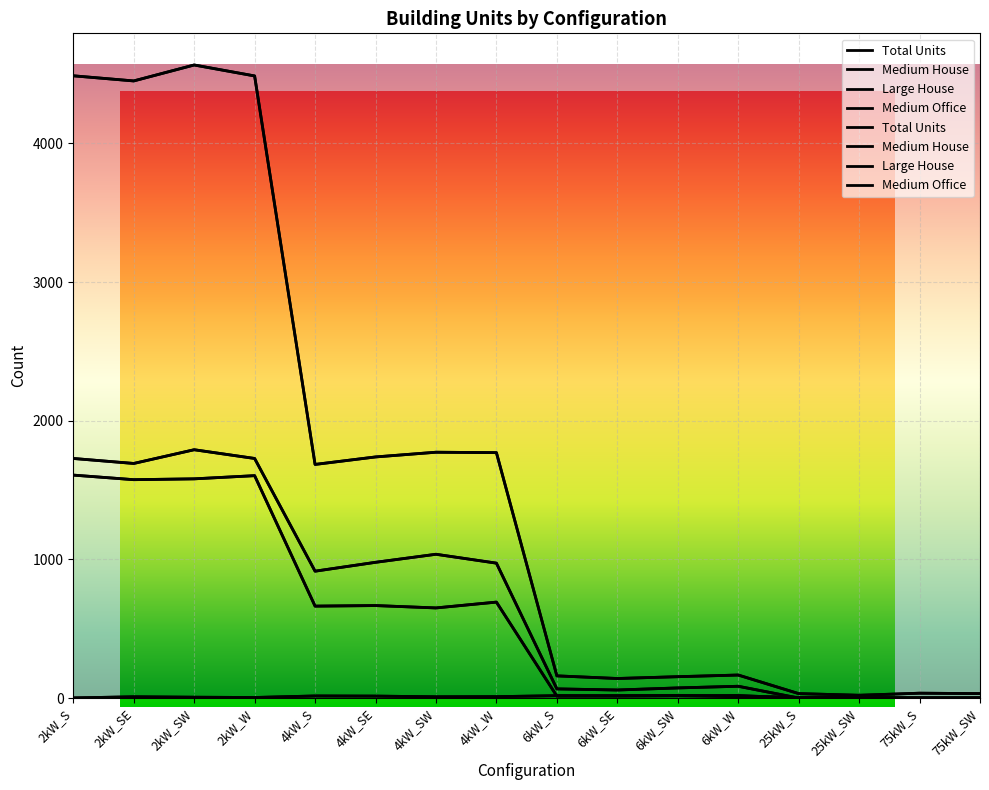

At 2kW_SE, list the series in order from smallest to largest.

Medium Office, Medium House, Large House, Total Units